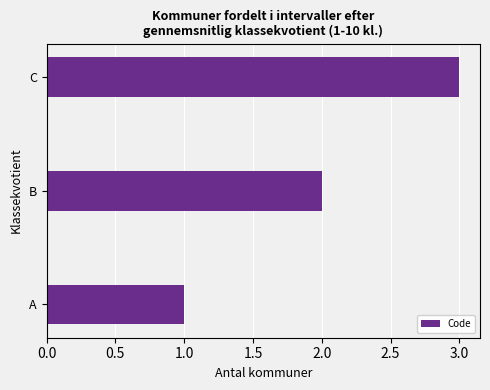

True or false: the data shows 3 at C.

True